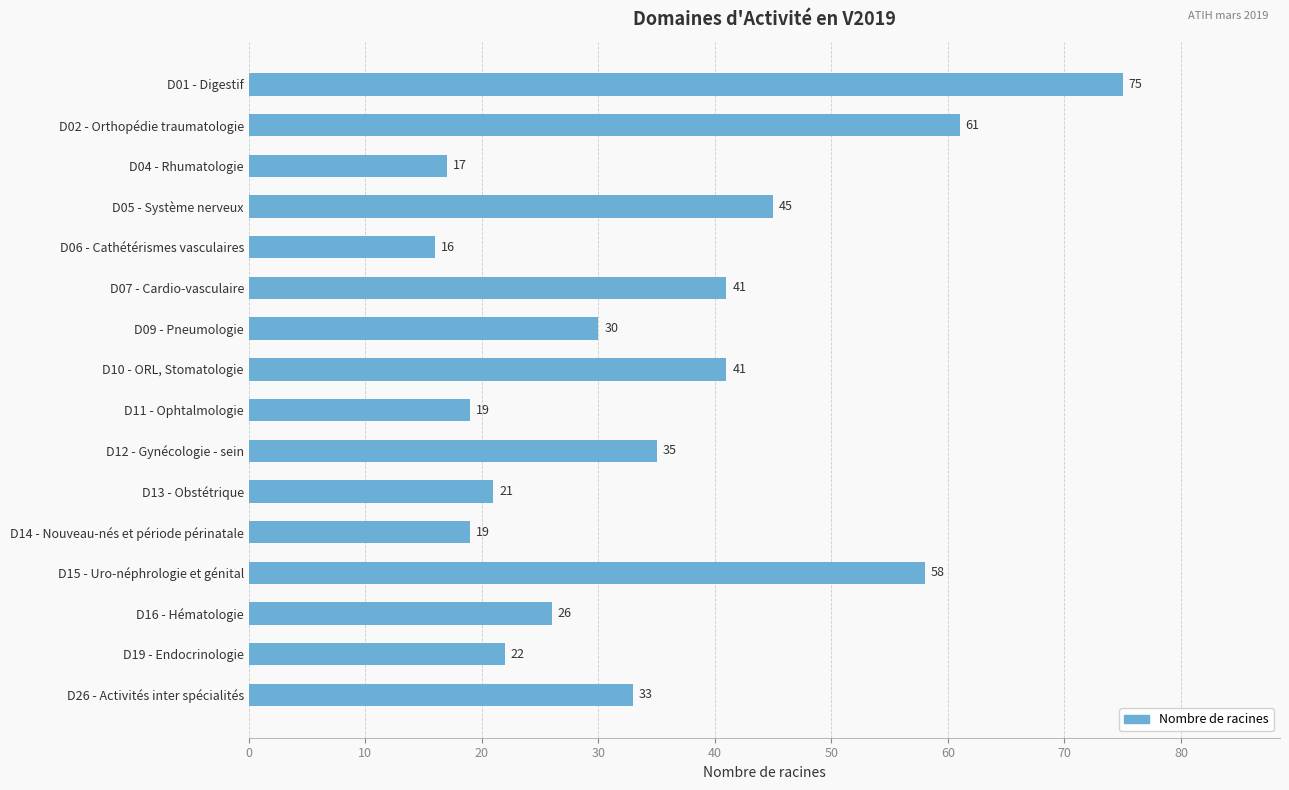

How many values are below 33?

8